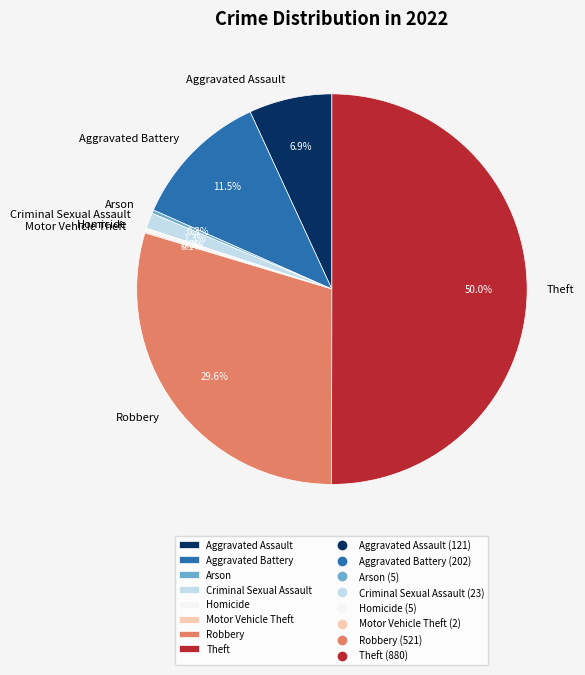

Is Criminal Sexual Assault the majority of the pie?

No